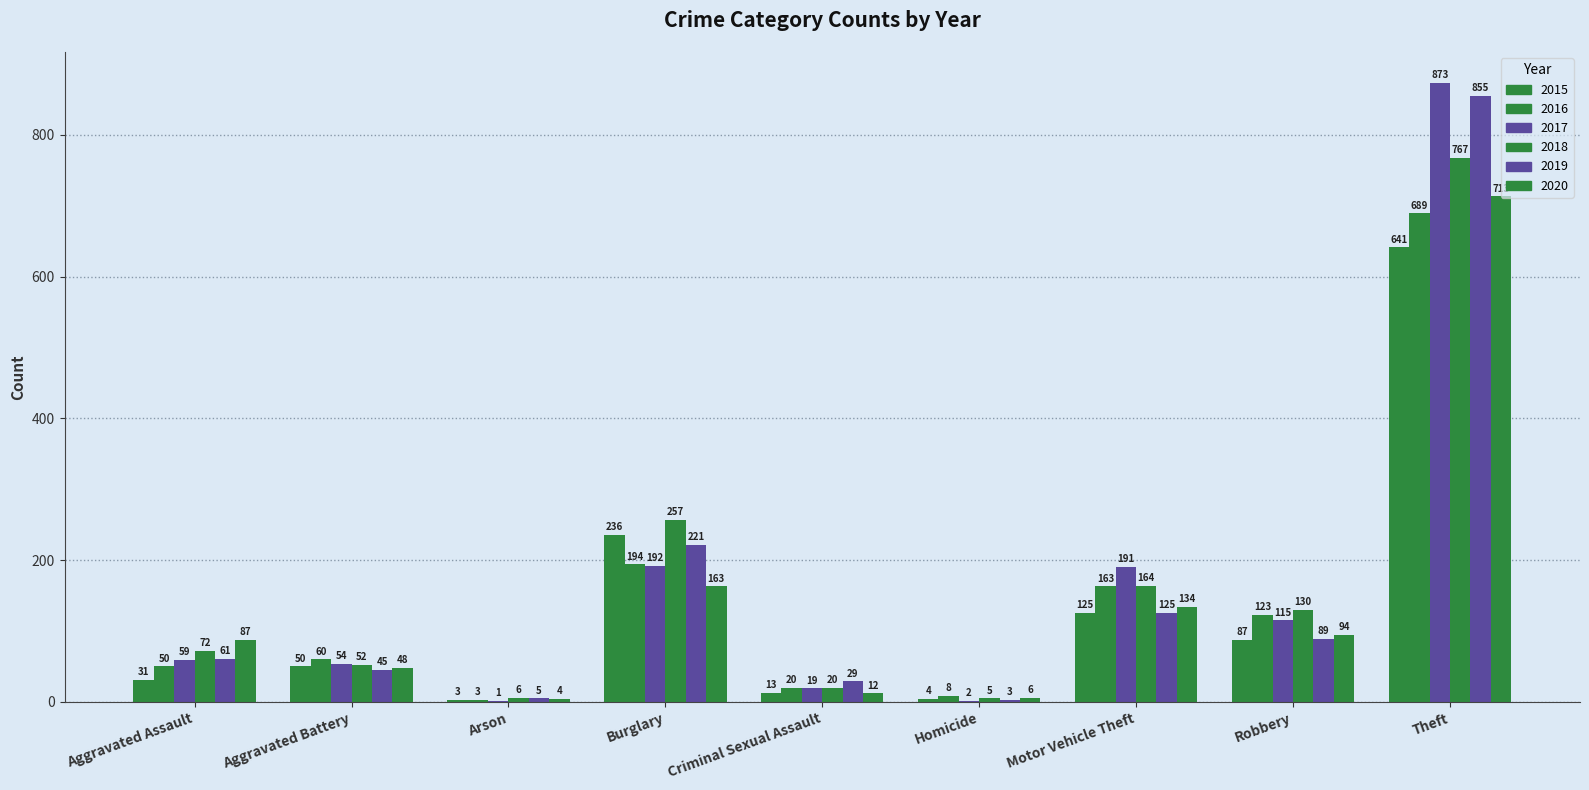

Rank the series by their maximum value, from highest to lowest.

2017, 2019, 2018, 2020, 2016, 2015